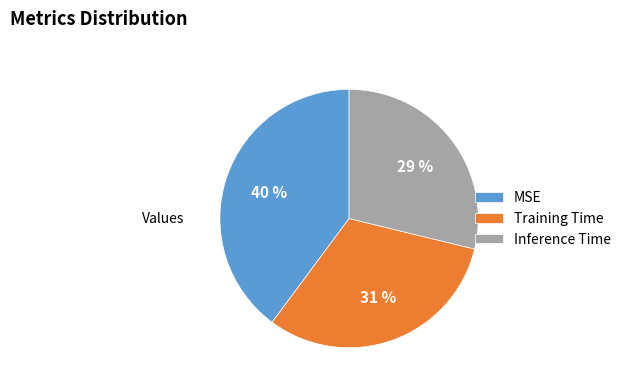

Is the sum of Training Time and MSE greater than half?

Yes